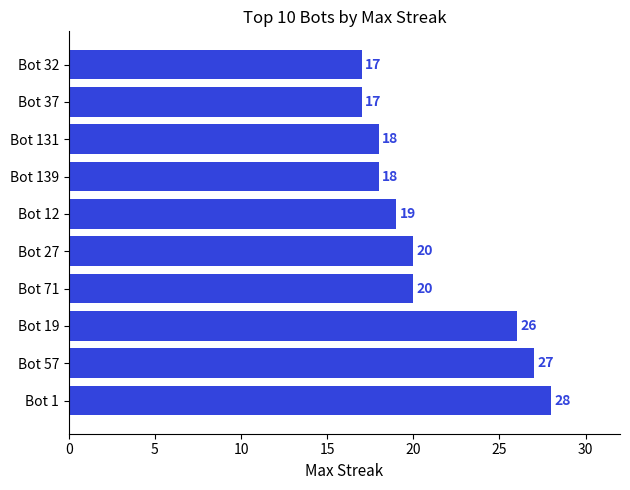

True or false: the data shows 17 at Bot 37.

True